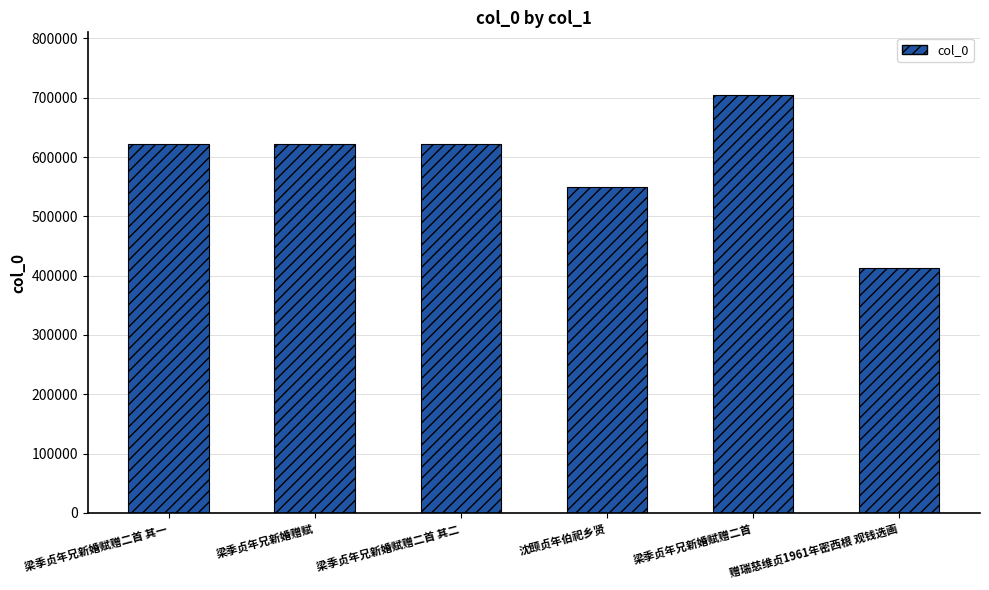

Where is the data nearest to the value 558738?

沈颐贞年伯祀乡贤